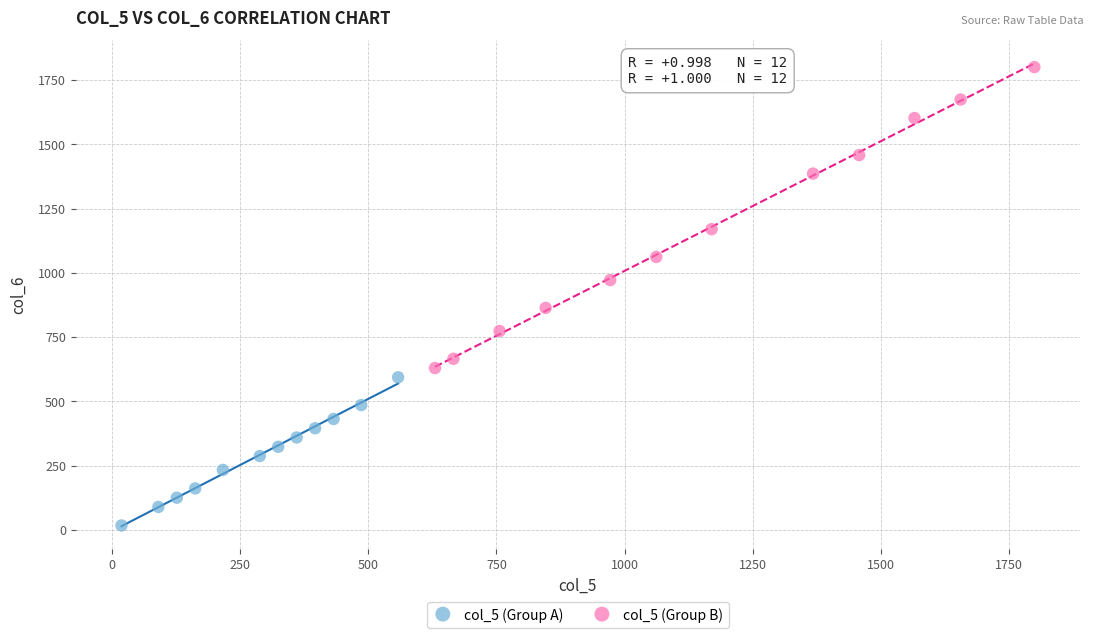

Which series has the widest spread of Y values?

col_5 (Group B)